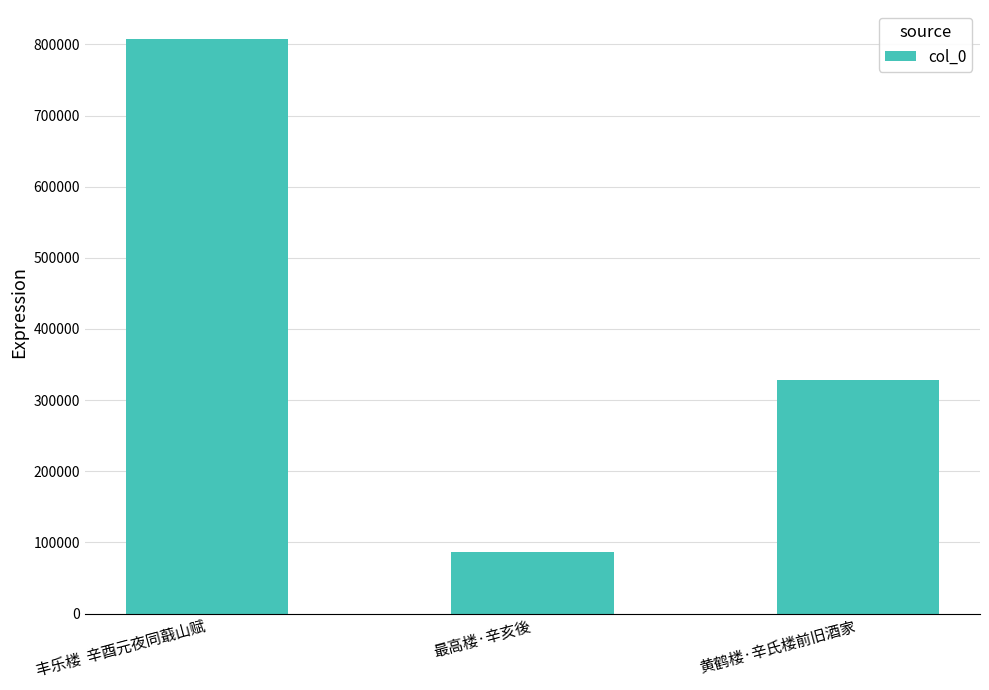

Are the bars horizontal?

No